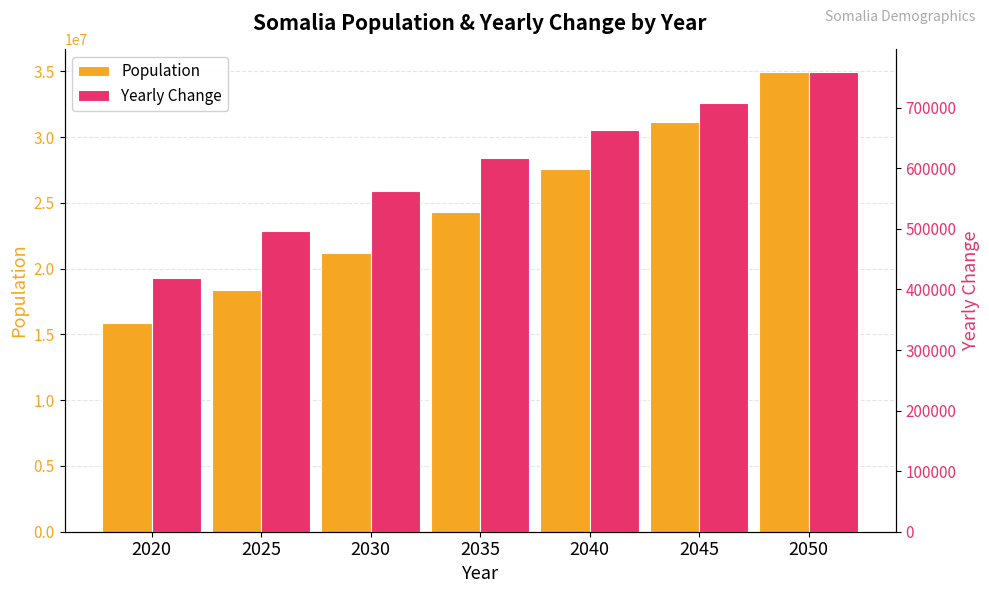

What is the average value of the Yearly Change series?

603578